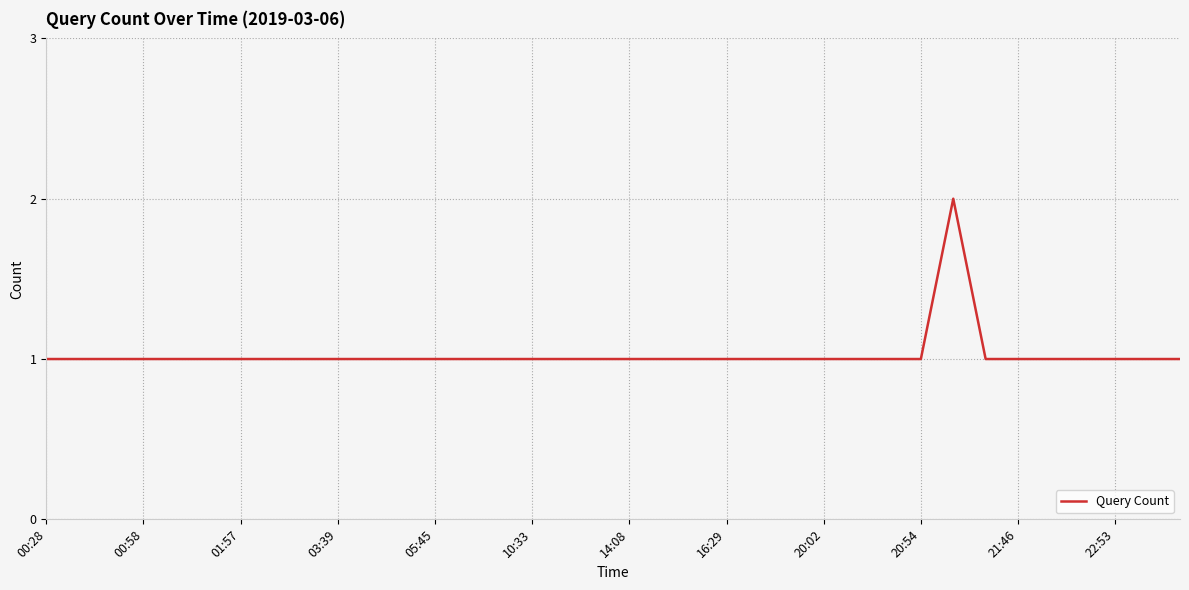

Approximately how many times larger is the value at 05:45 compared to 10:33?

1.0